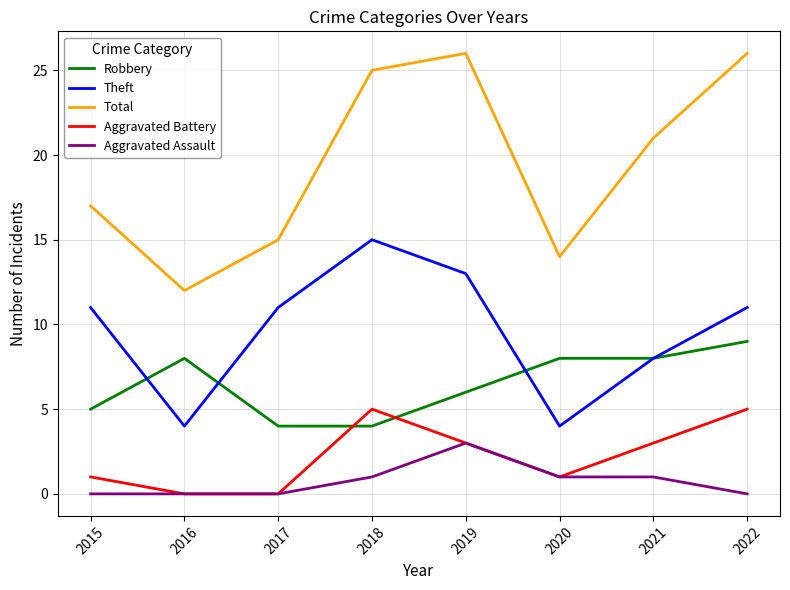

Is this an area chart (filled region under the line)?

No